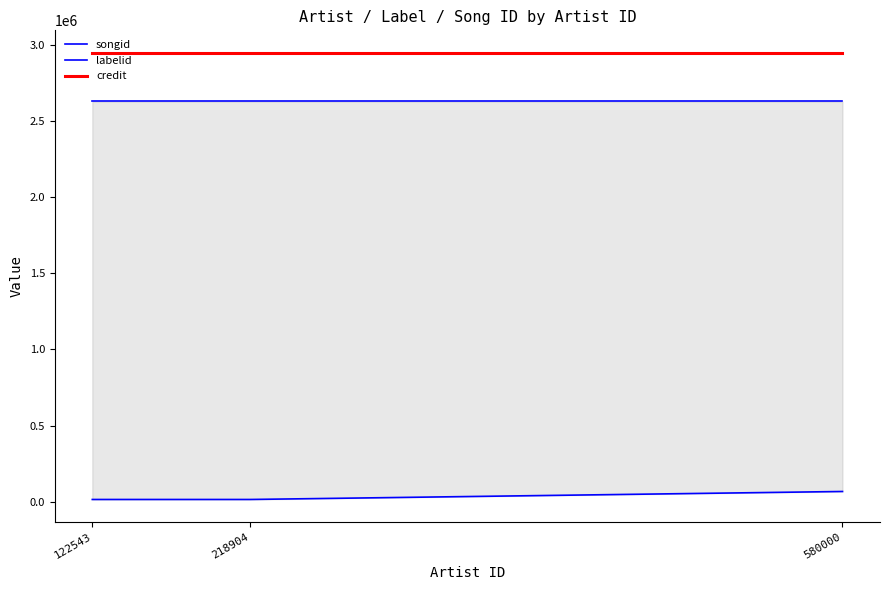

What value does the songid series have at 580000?

2627648